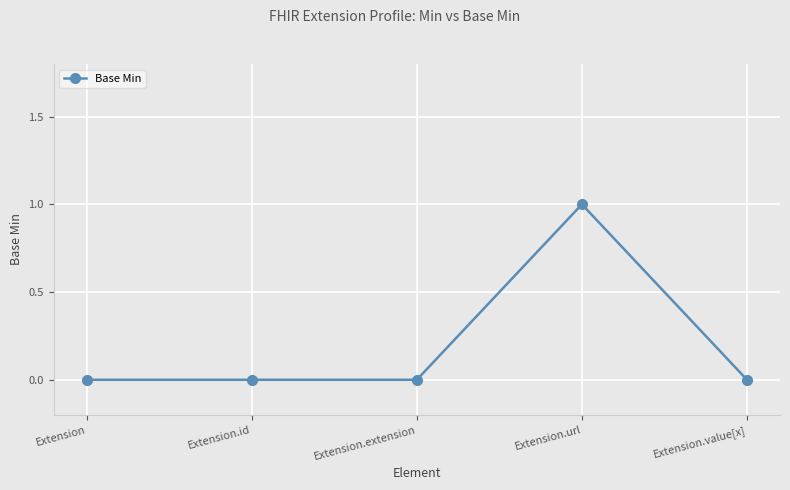

What position from the right is Extension.extension?

3